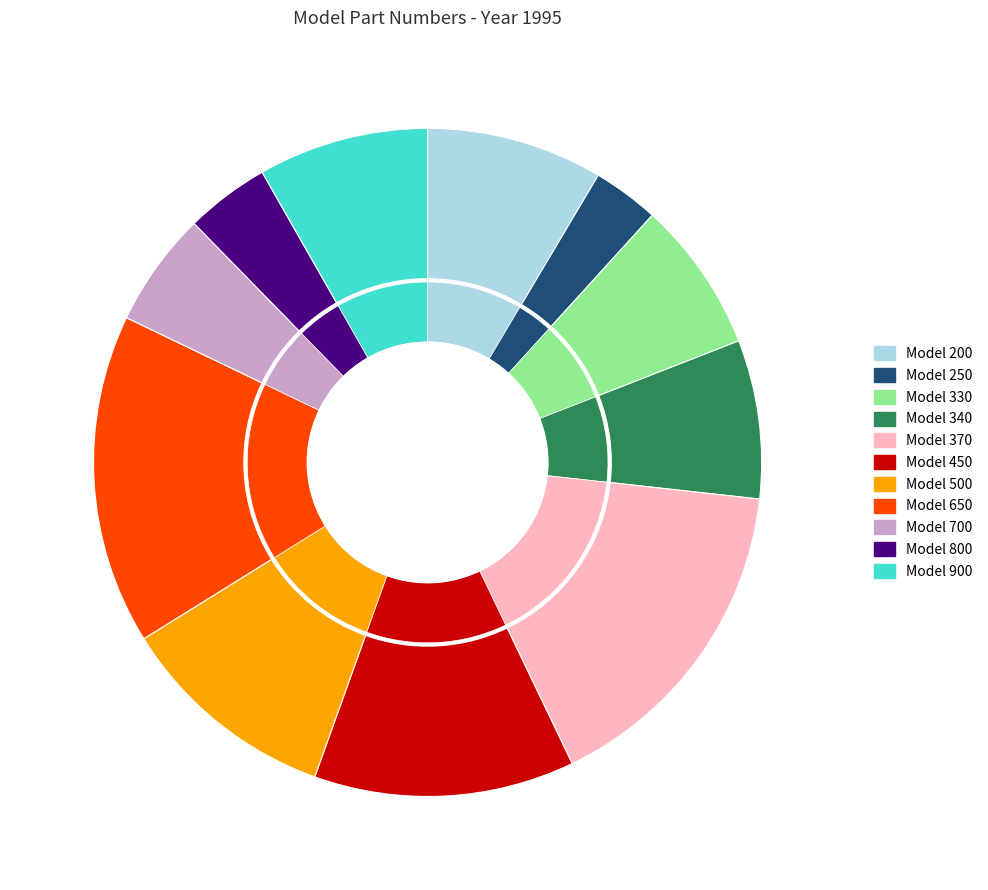

To the nearest percent, what portion does 330 represent?

7%